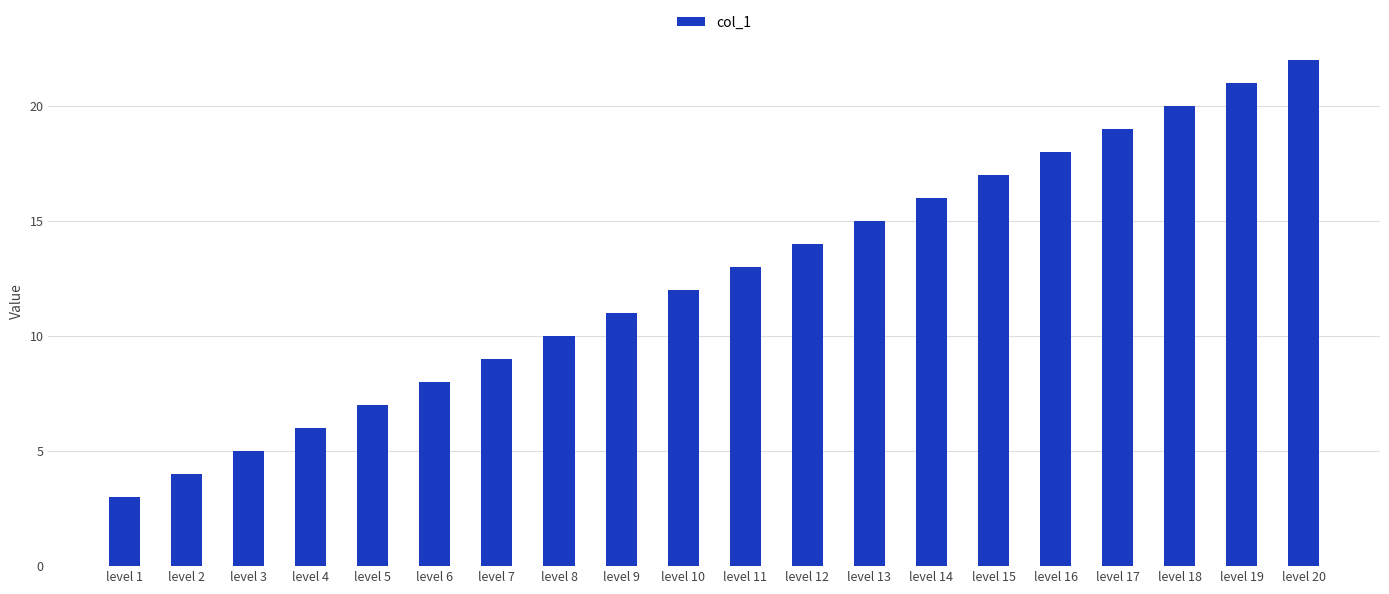

Rank the categories by value from lowest to highest.

level 1, level 2, level 3, level 4, level 5, level 6, level 7, level 8, level 9, level 10, level 11, level 12, level 13, level 14, level 15, level 16, level 17, level 18, level 19, level 20